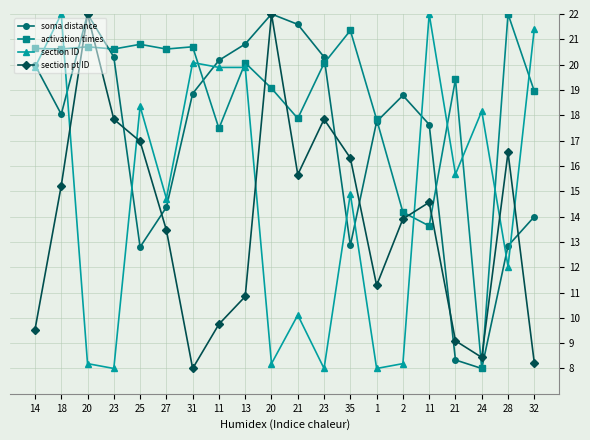

In activation times, how many points are lower than both neighbors (excluding endpoints)?

7